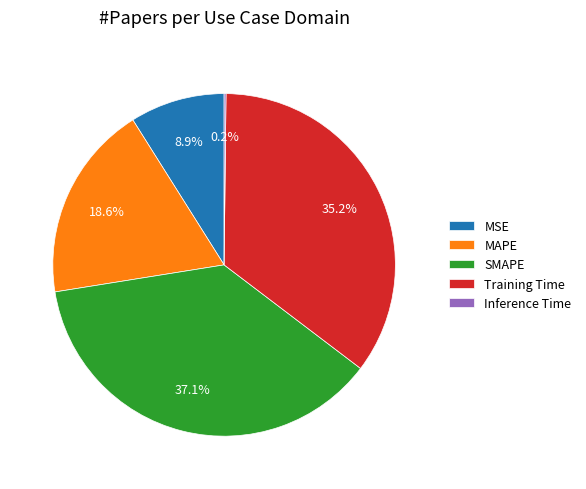

To the nearest percent, what is the difference between the largest and smallest slice percentages?

37%